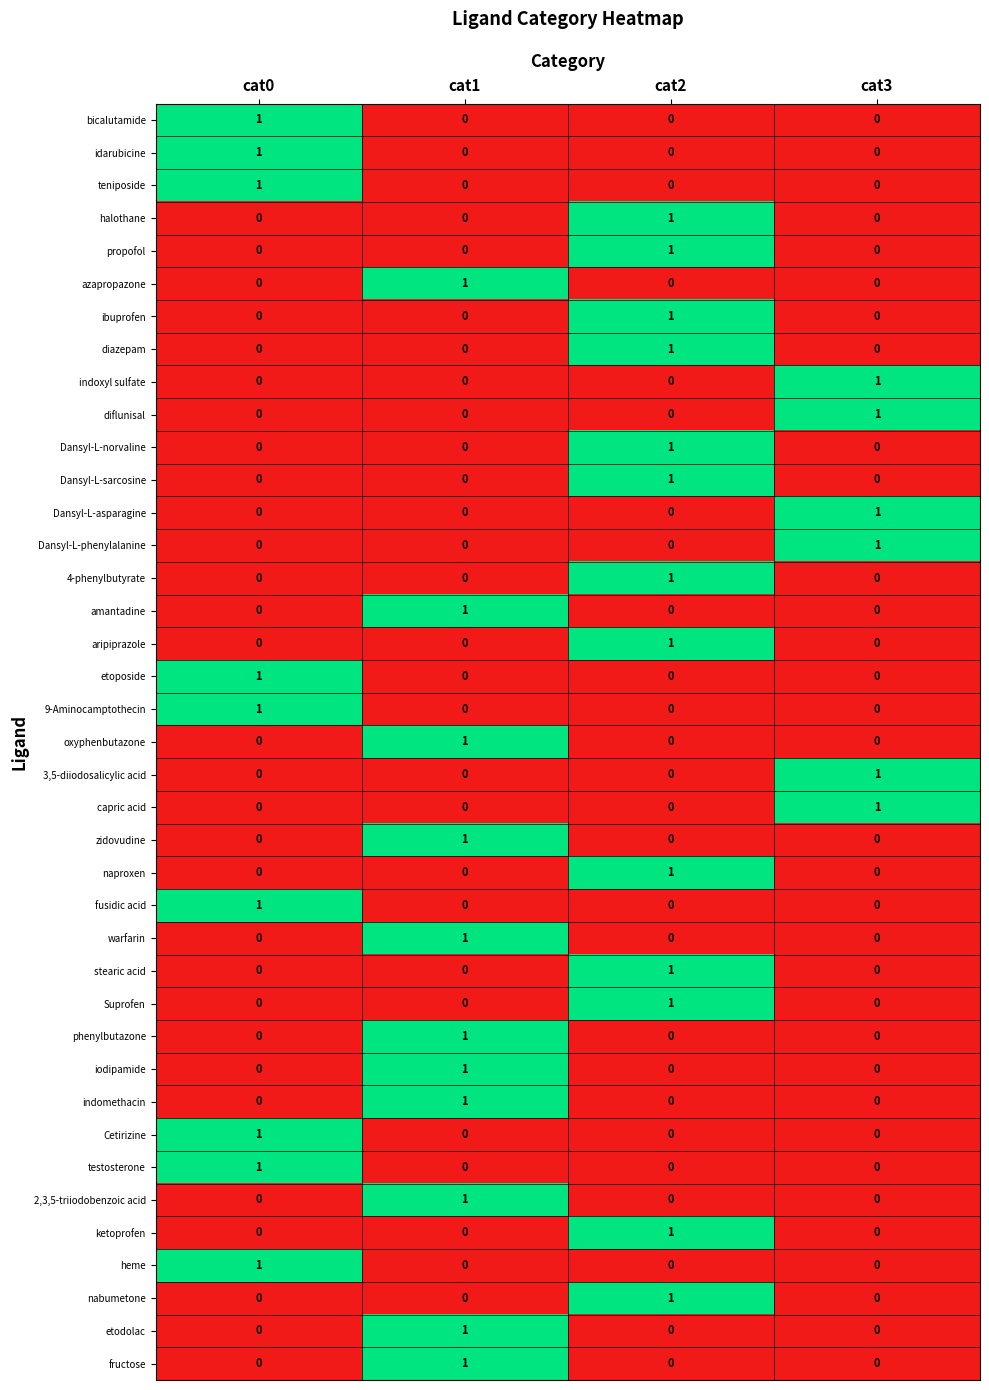

At which label does etodolac reach its peak?

cat1